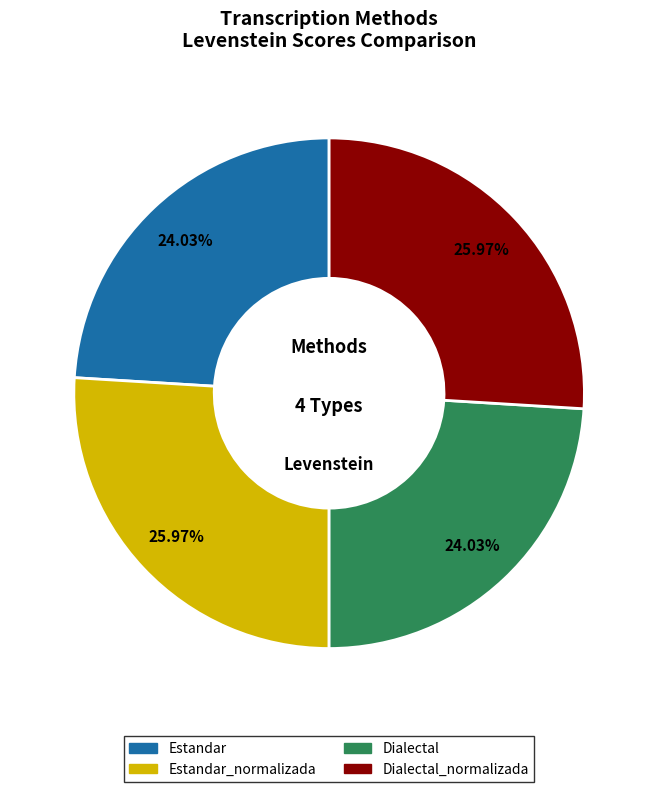

To the nearest percent, what is the average slice percentage?

25%